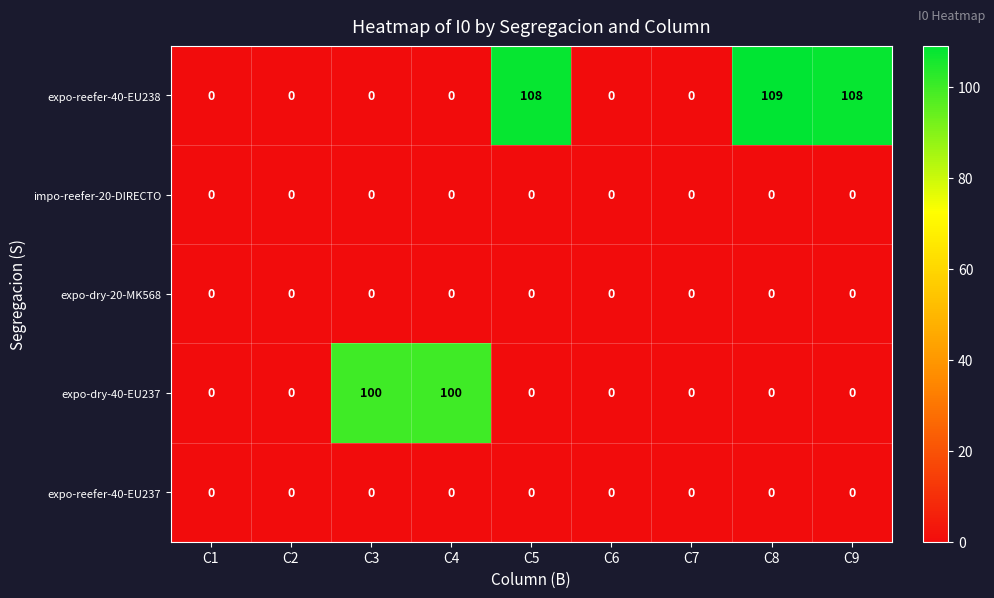

What is the maximum value for expo-reefer-40-EU238?

109